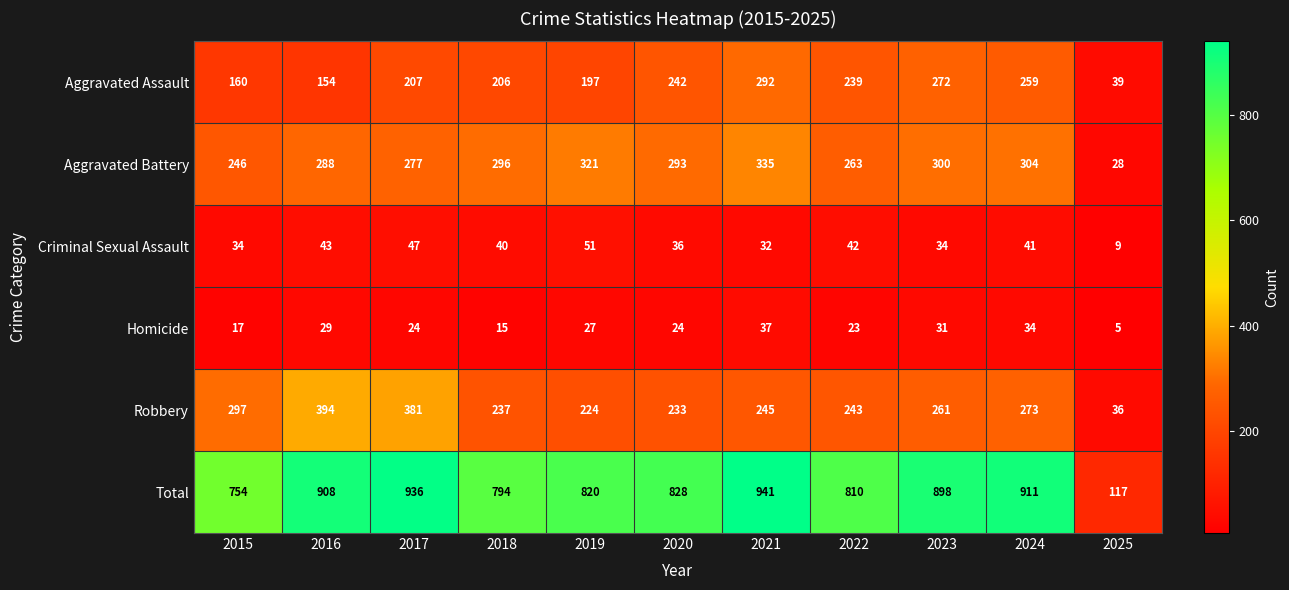

What is the total value across all series at 2024?

1822